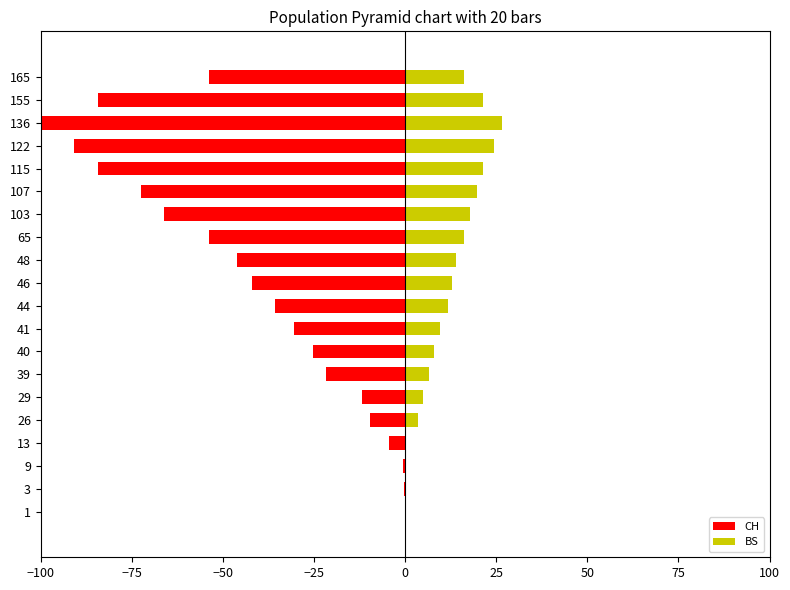

List the series in order of their overall mean, lowest first.

CH, BS